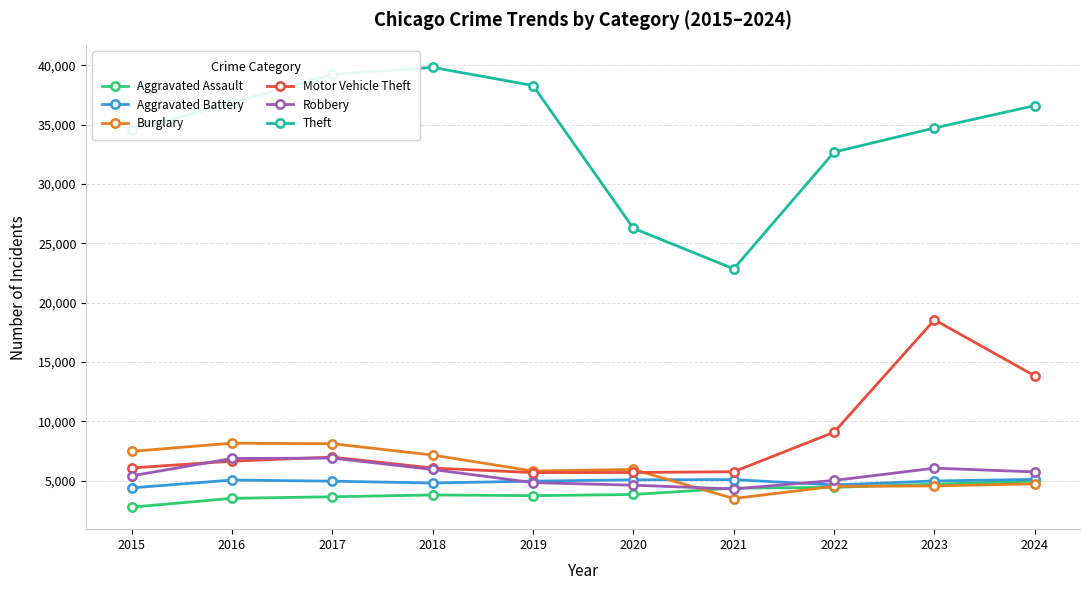

True or false: Theft and Aggravated Battery cross at least once.

False